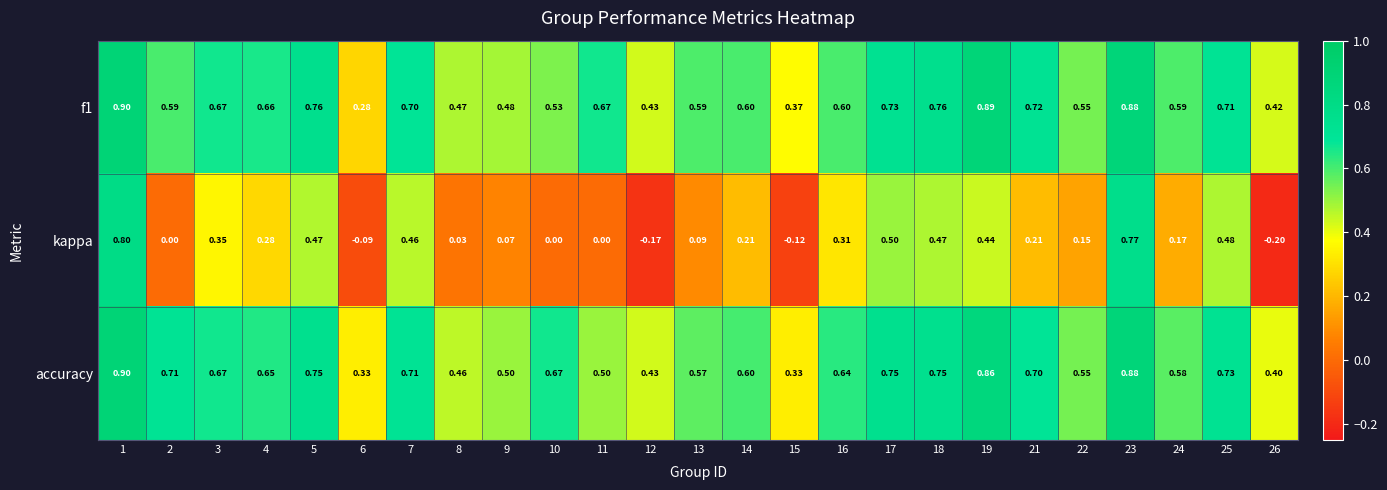

Is the value of accuracy at 4 greater than the value of kappa at 19?

Yes